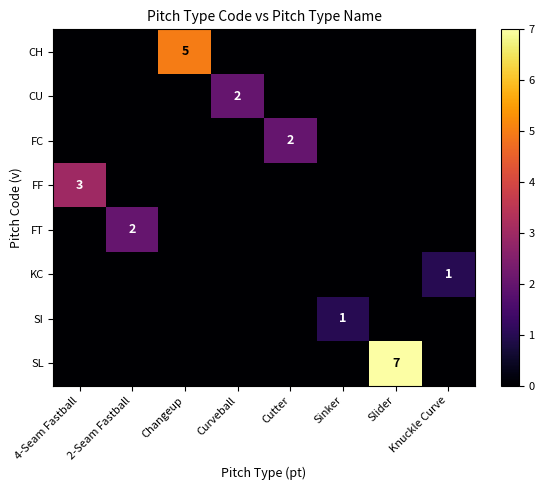

Which series changed the most between Changeup and Knuckle Curve?

CH